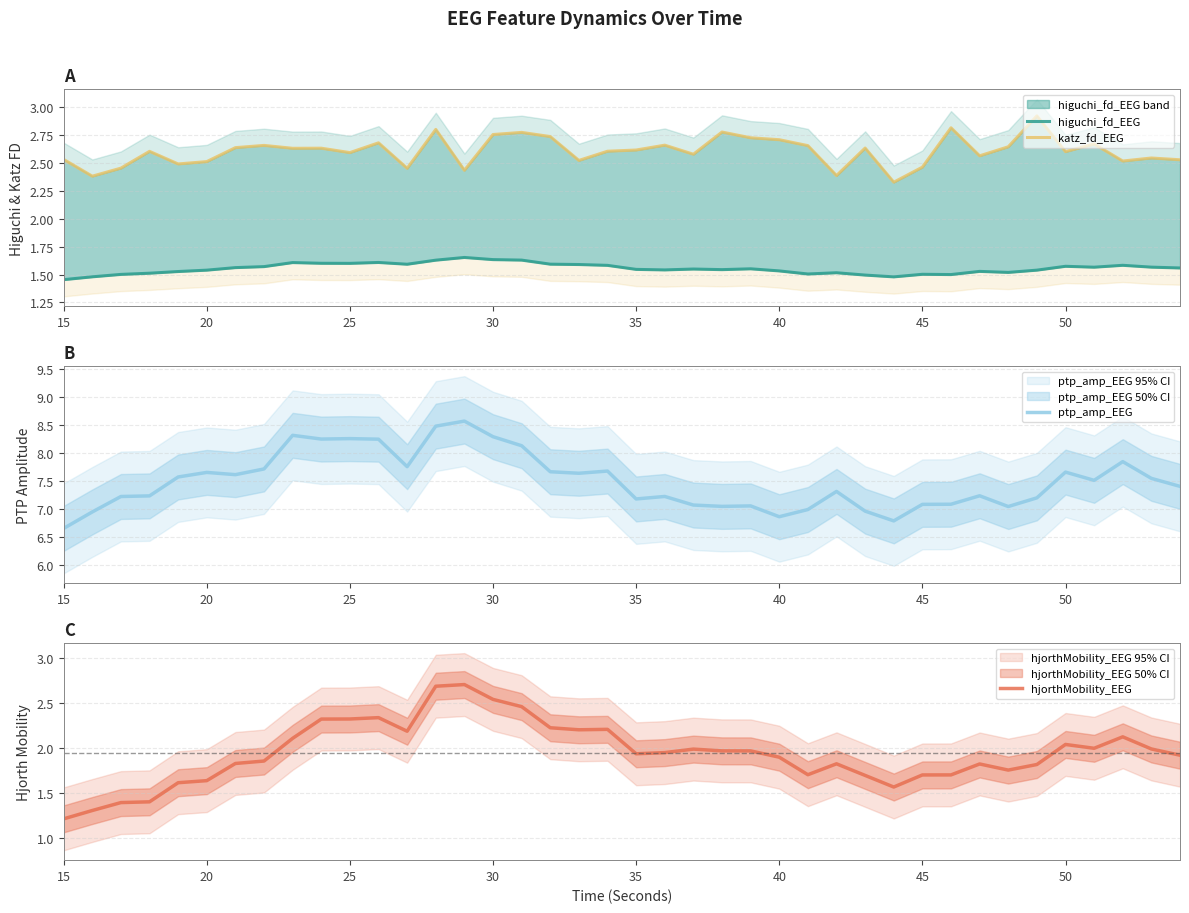

What is the sum of all ptp_amp_EEG values?

299.9